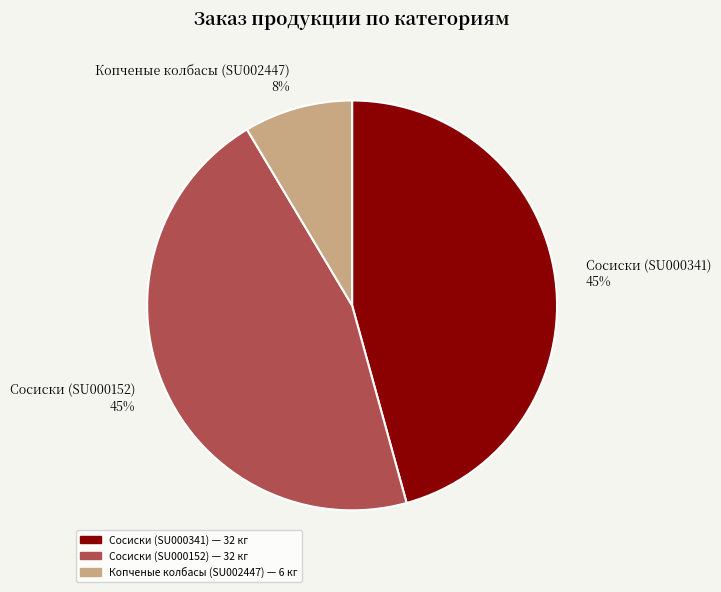

Combined, what portion of the pie is Сосиски (SU000341) and Копченые колбасы (SU002447)?

54.3%